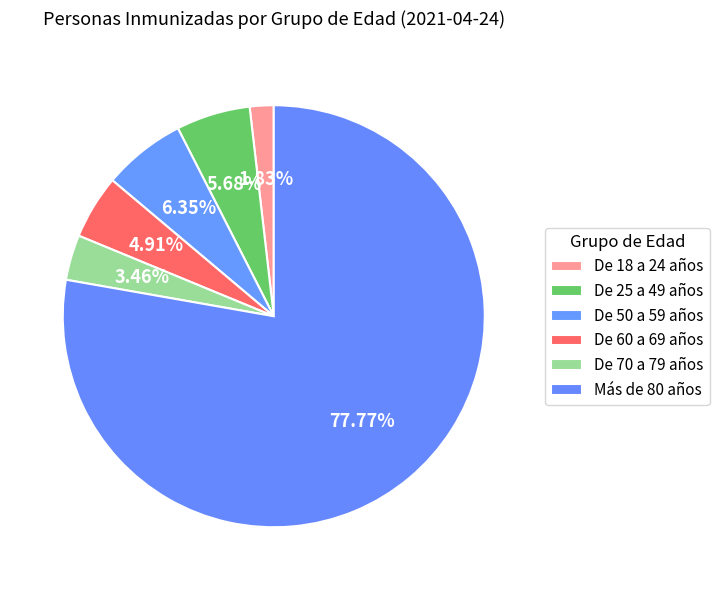

True or false: De 60 a 69 años accounts for 5% of the total.

True